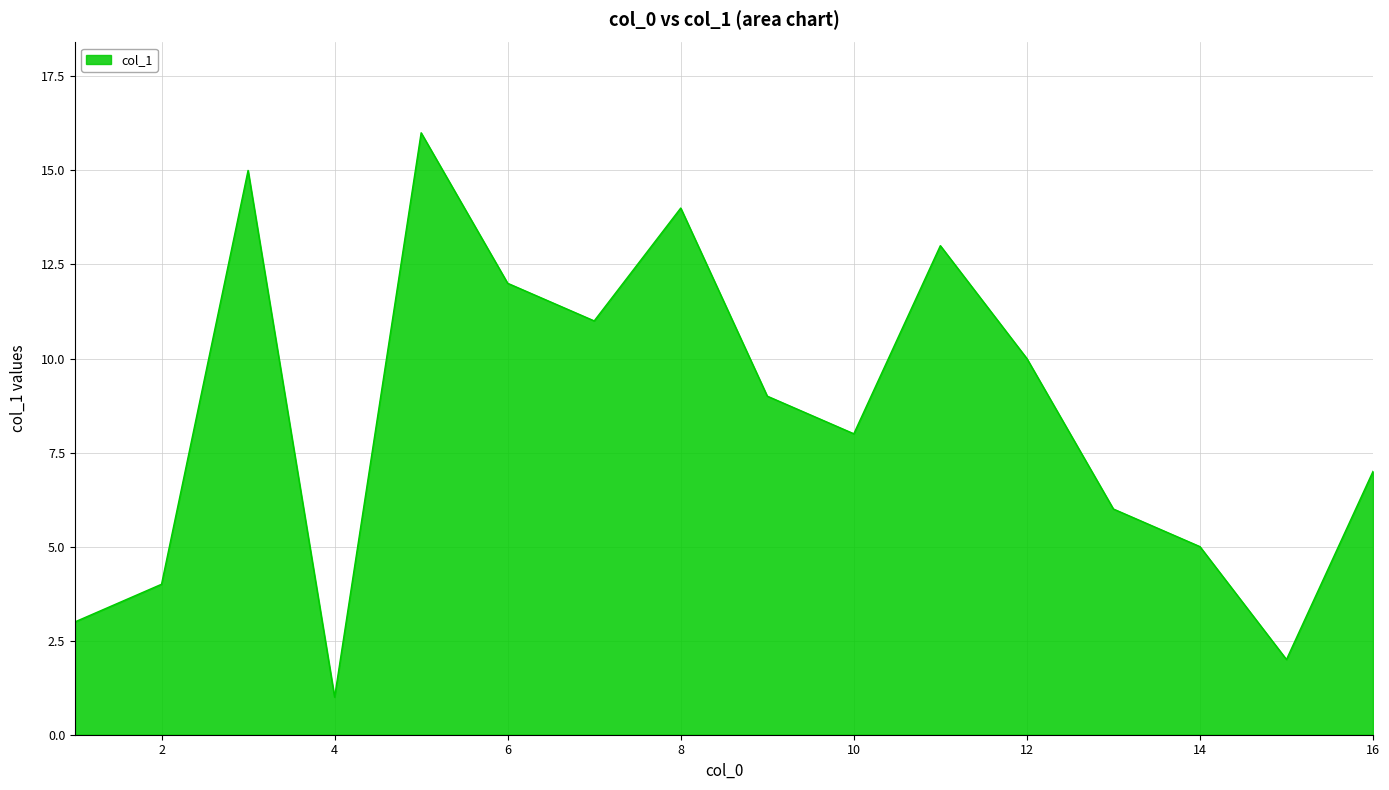

Does the chart have visible grid lines?

Yes